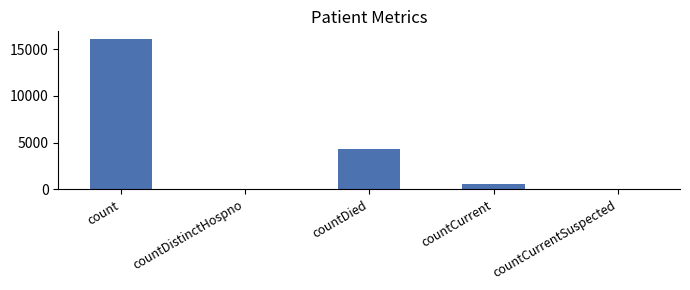

What is the difference between the values at countDistinctHospno and countCurrent?

544